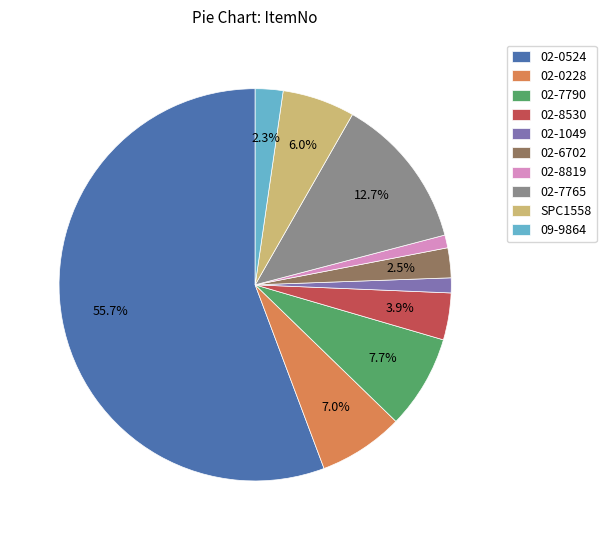

To the nearest percent, what percentage of the pie is SPC1558?

6%